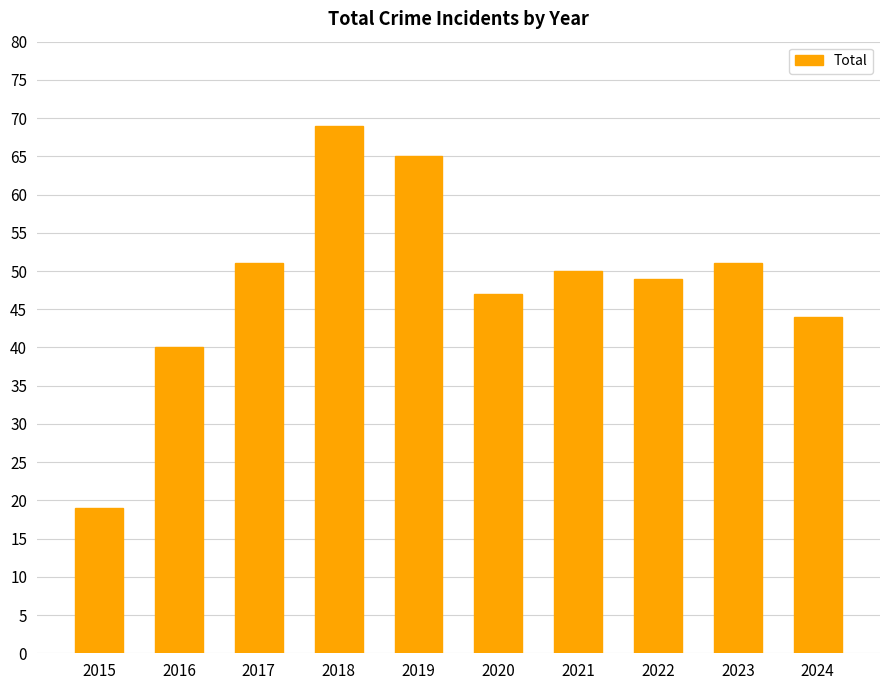

What value does the data have at 2020, to the nearest 5?

45